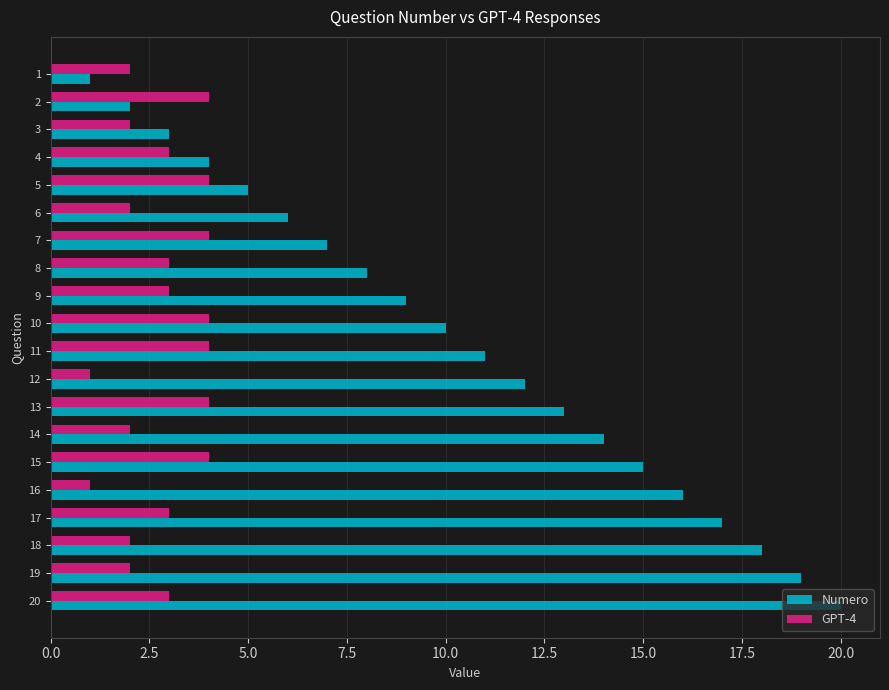

Which series has the largest total across all categories?

Numero